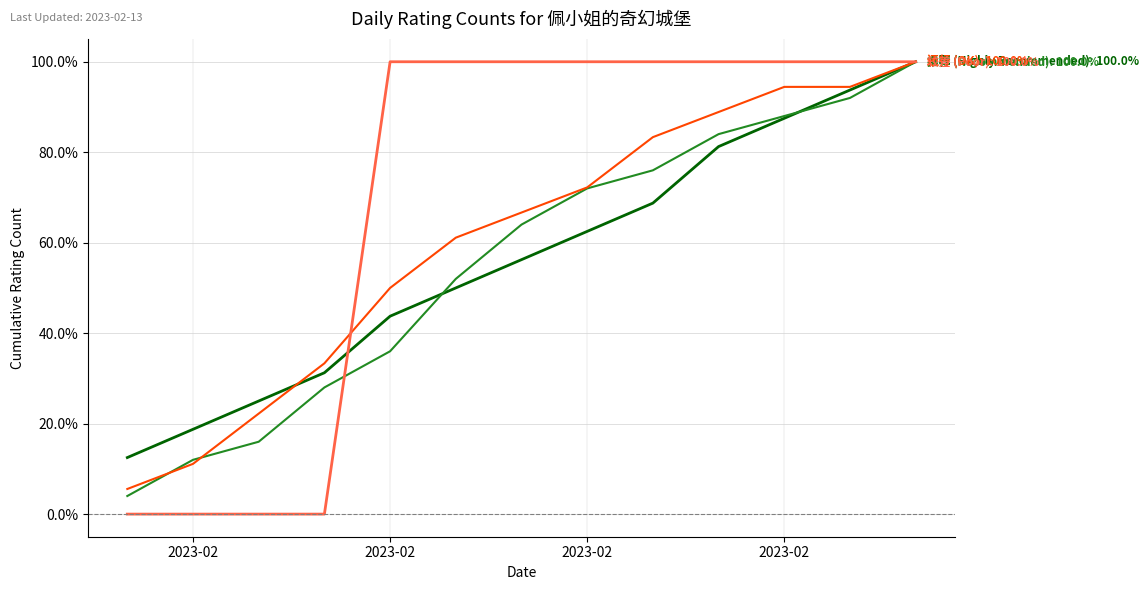

What is the greatest value displayed?

100.0